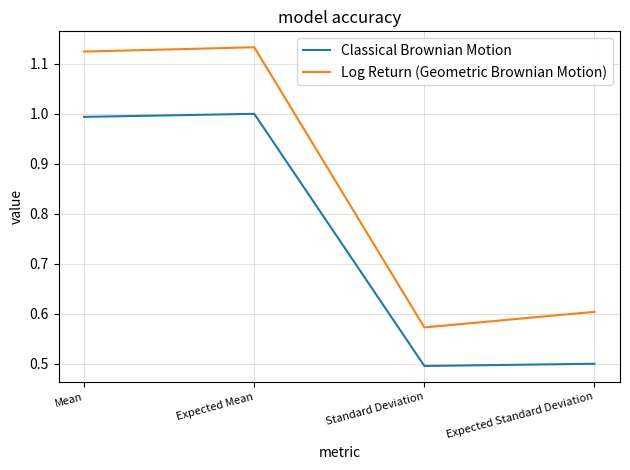

What position from the left is Expected Standard Deviation?

4